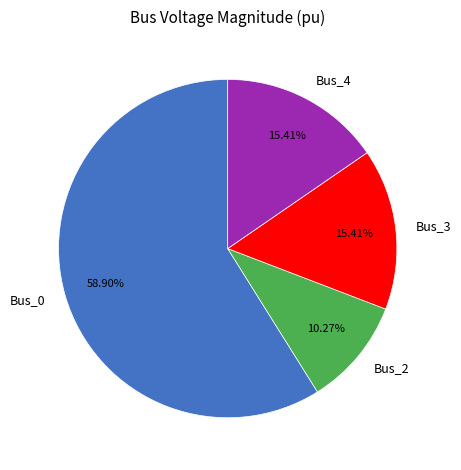

To the nearest percent, what is the difference between the largest and smallest slice percentages?

49%